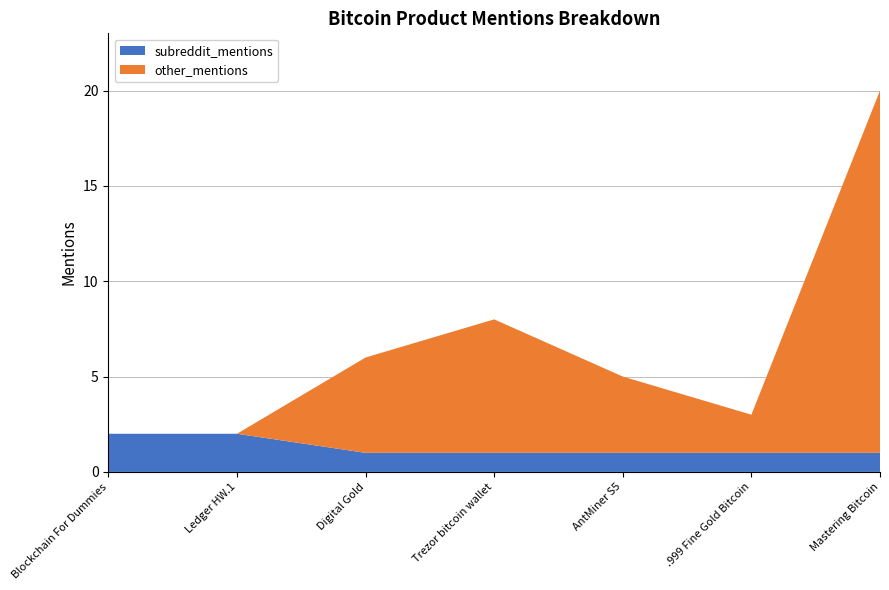

Reading left to right, extract all data points from this chart.

subreddit_mentions: 2	2	1	1	1	1	1
total_mentions: 2	2	6	8	5	3	20